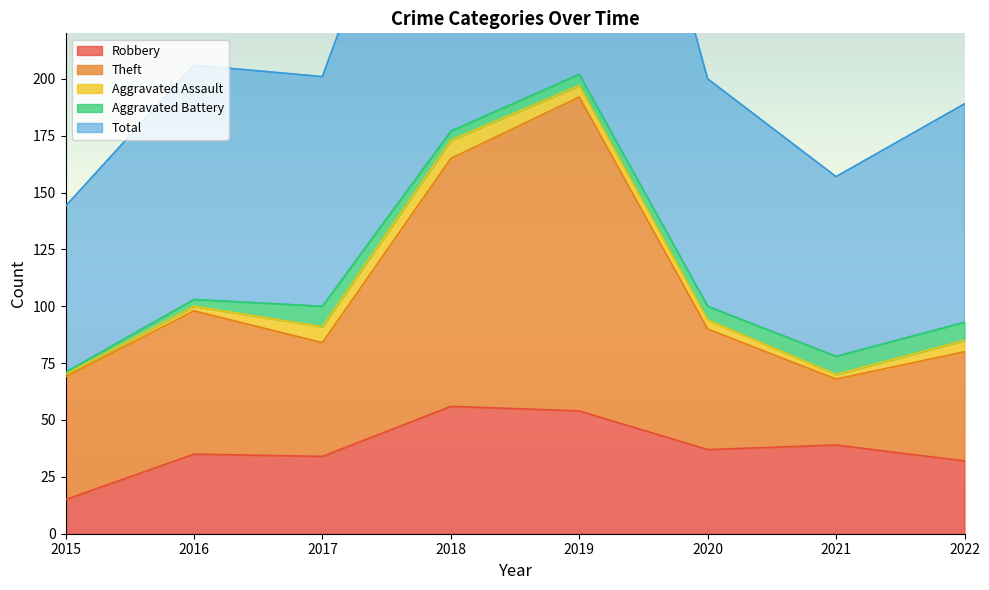

Which series has the largest range (max minus min)?

Total